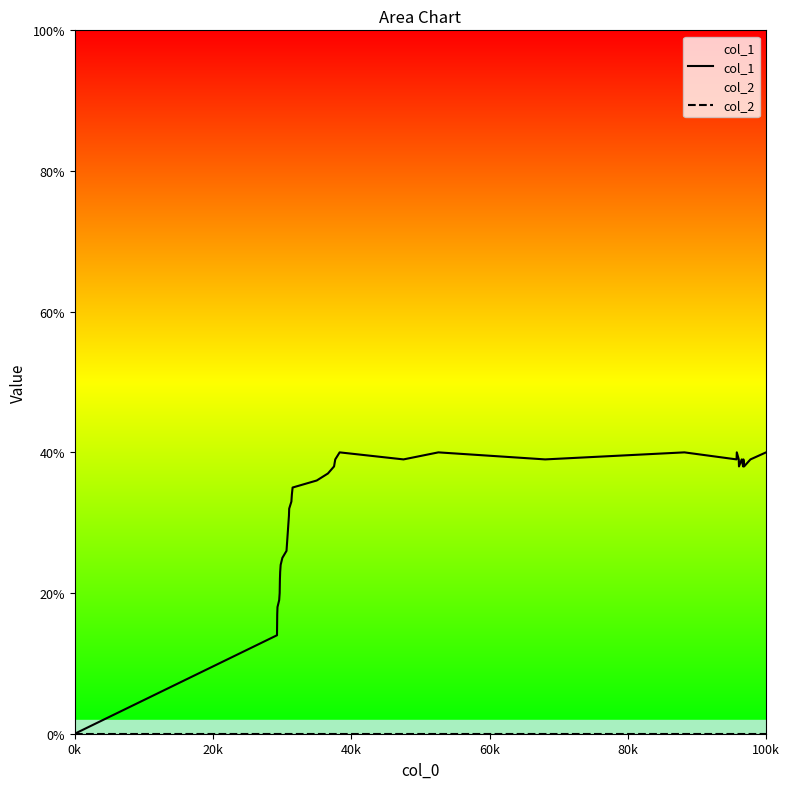

Is the value of col_1 at 9 greater than the value of col_2 at 60k?

Yes